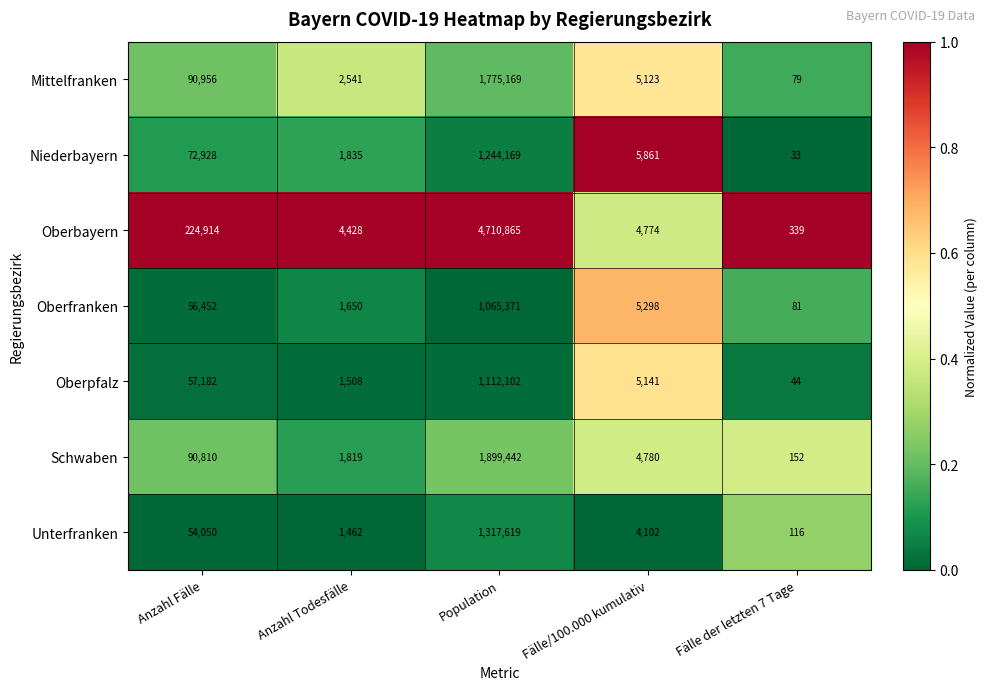

How many distinct data groups are displayed?

7